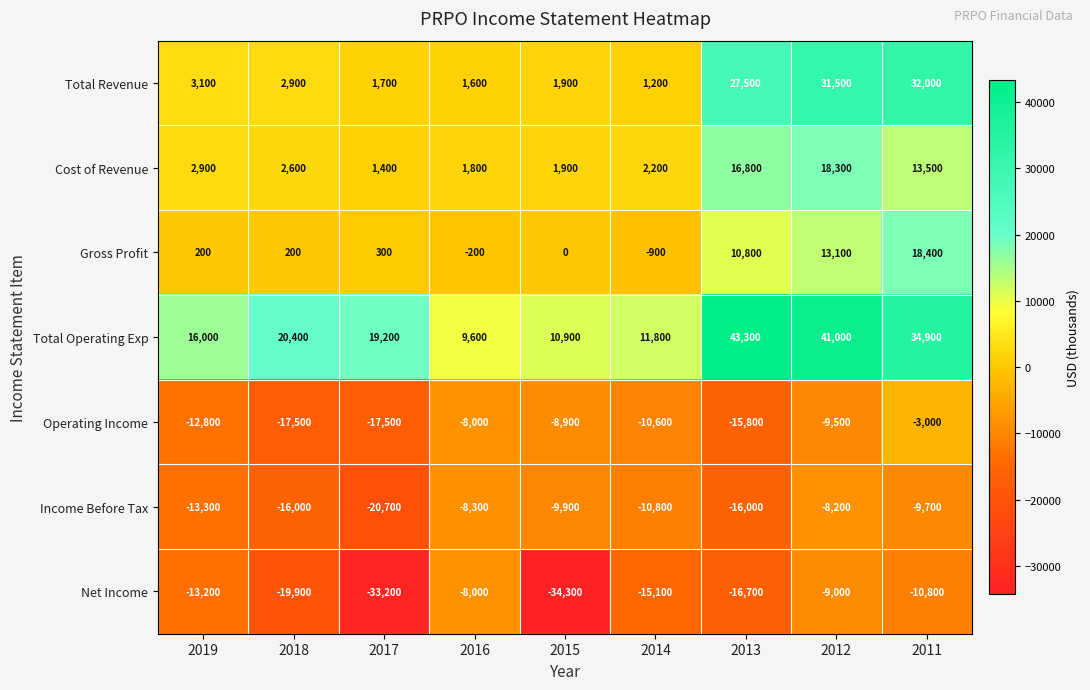

What is the sum of all Total Operating Exp values?

207100